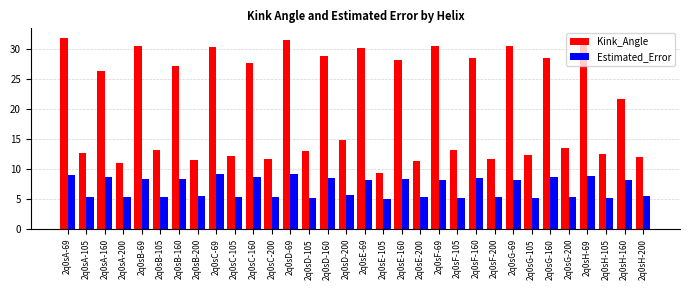

At which label does Kink_Angle first exceed 21?

2q0sA-69